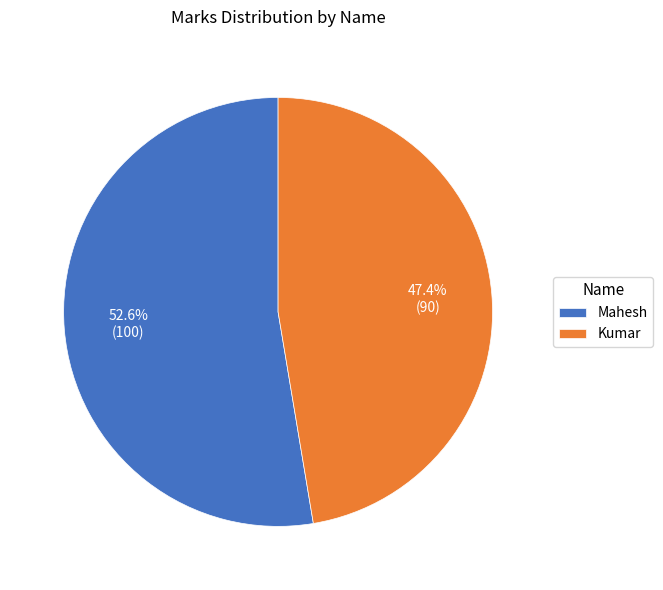

To the nearest percent, what portion does Kumar represent?

47%